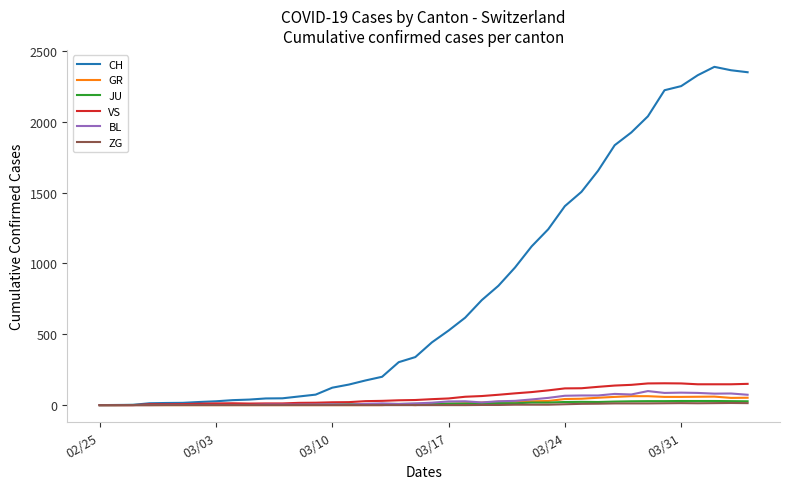

What is the highest value of the BL series?

99